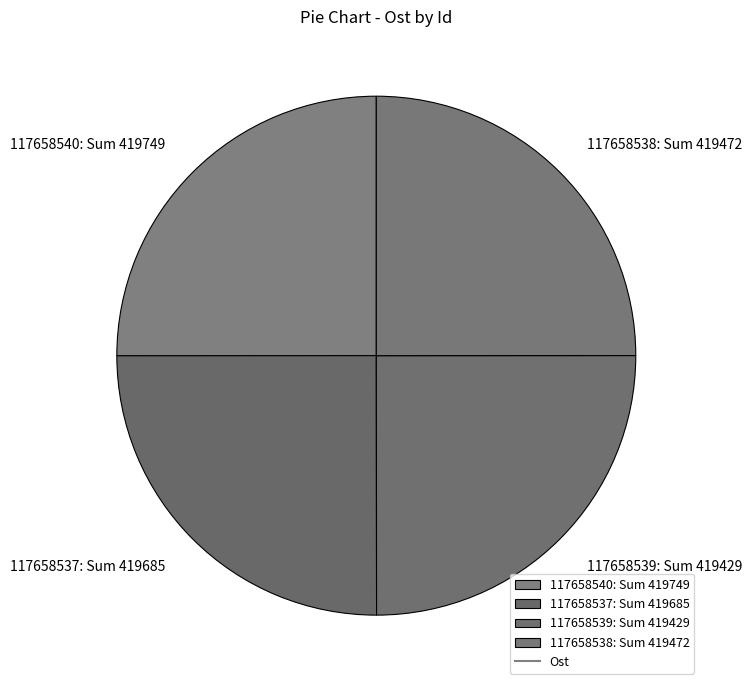

How many segments does this pie chart have?

4